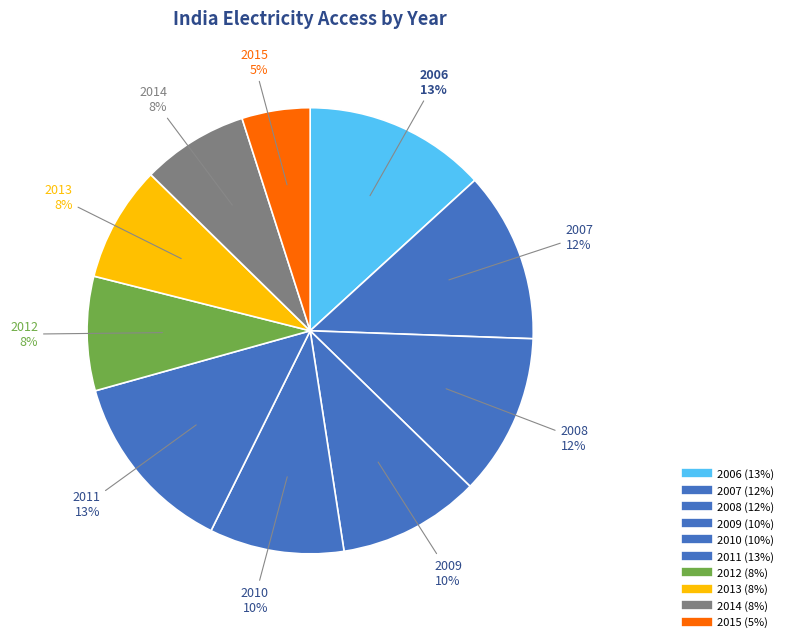

Is there a majority slice in this chart?

No